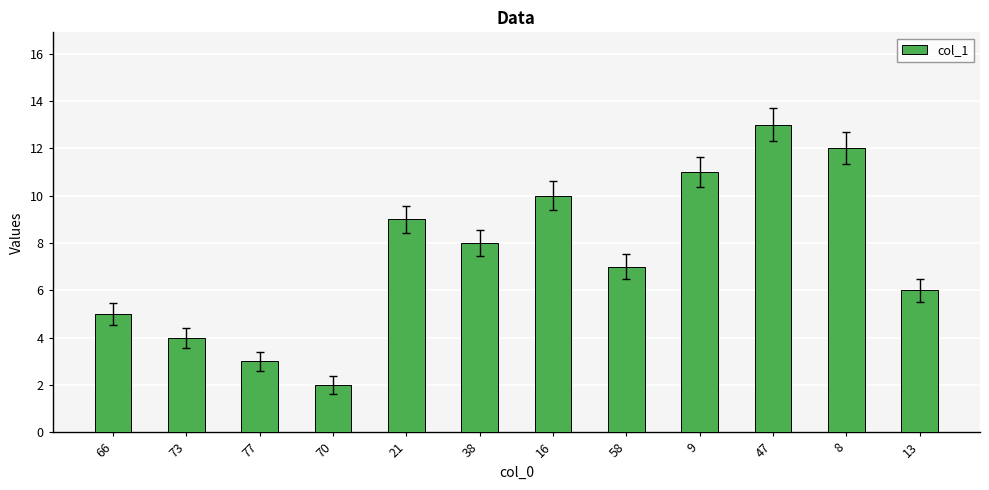

What is the value of the 5th bar from the left?

9